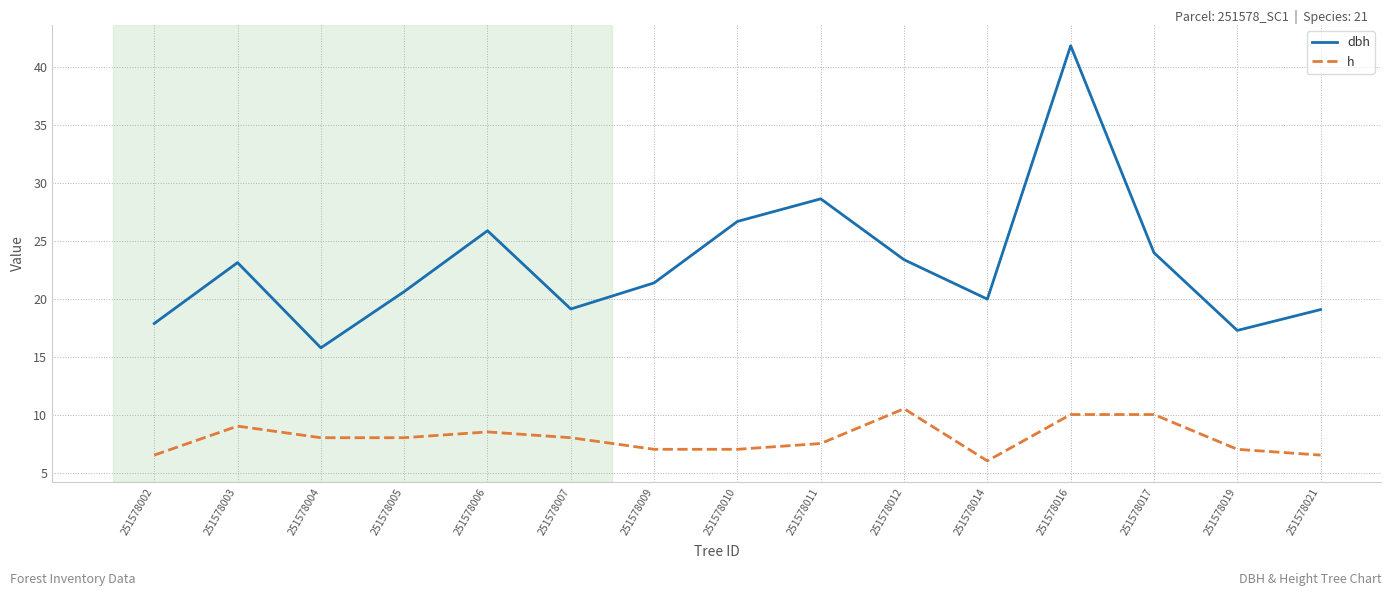

List the series in order of their peak value, lowest first.

h, dbh